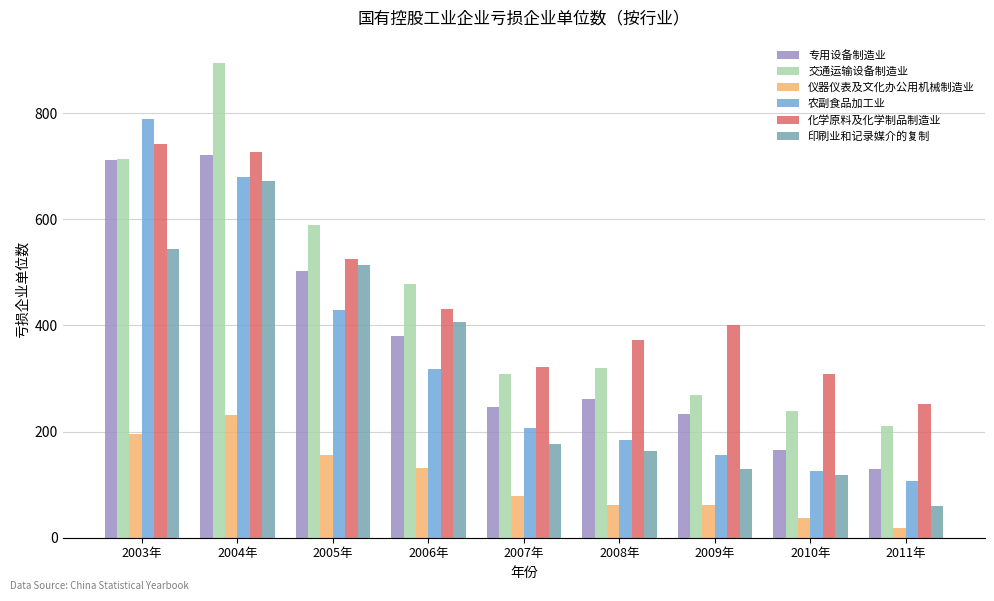

What is the label of the 9th bar from the right?

2003年